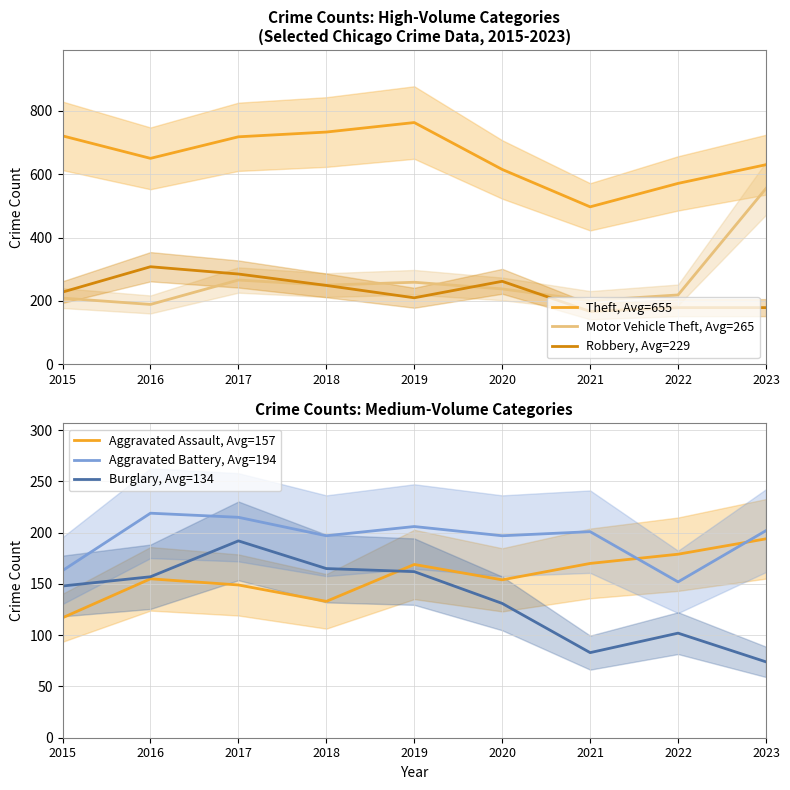

Count the number of categories in the chart.

9